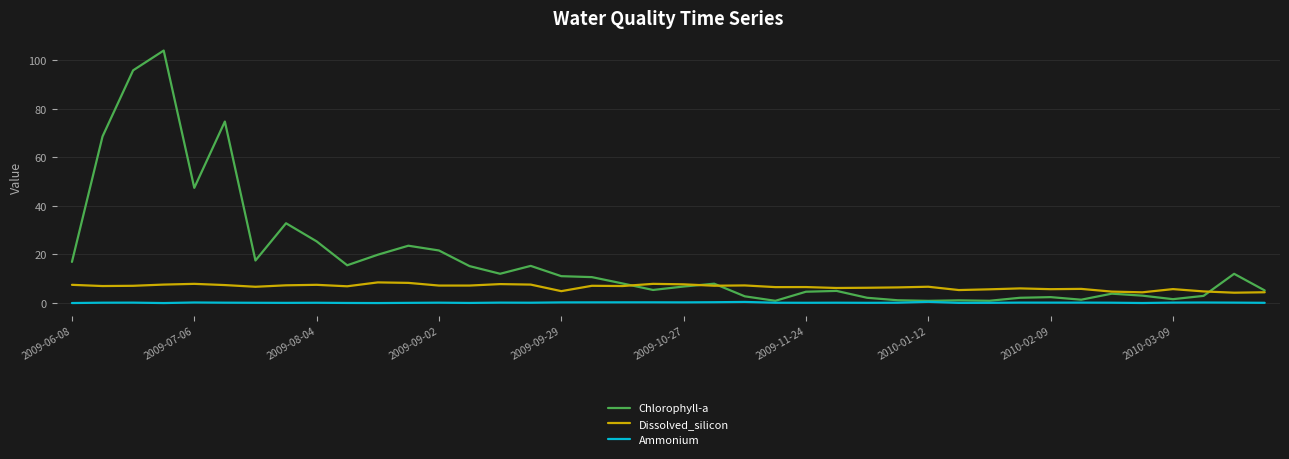

Which series has the largest total across all categories?

Chlorophyll-a